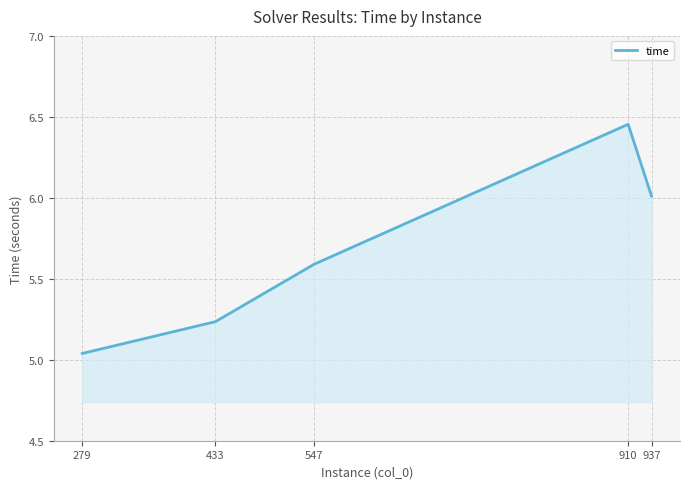

Between 910 and 279, which is larger?

910